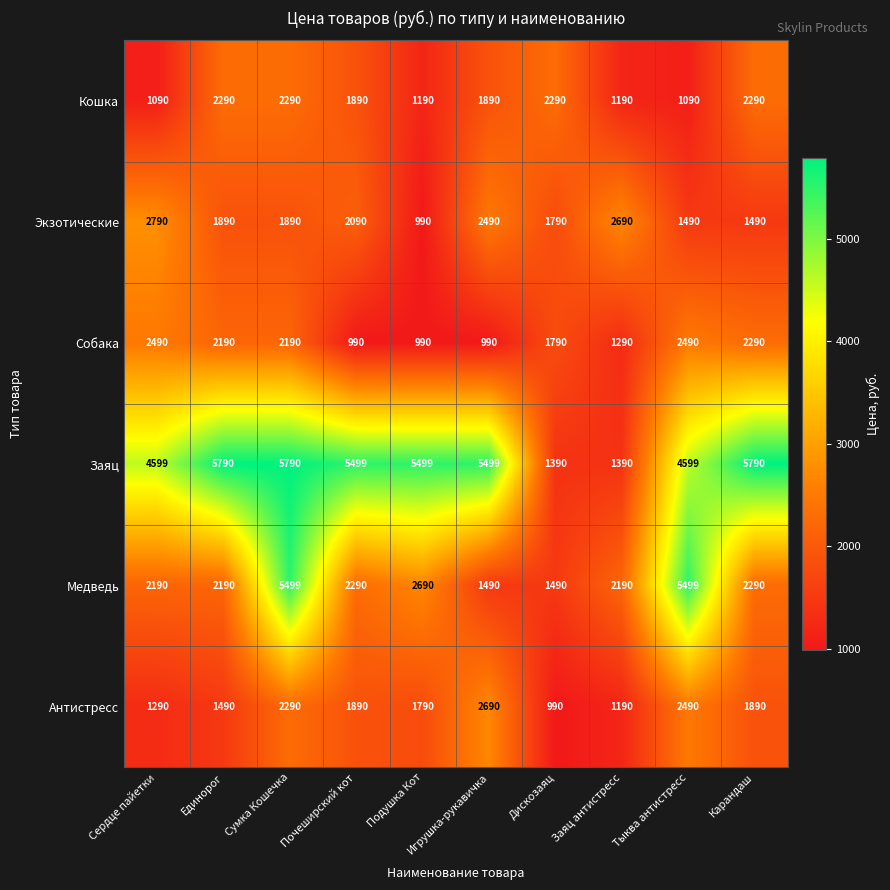

Between Сумка Кошечка and Тыква антистресс, which series saw the biggest shift?

Кошка